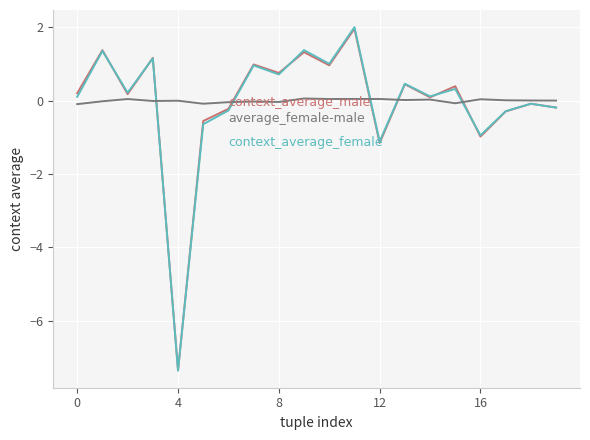

What is the greatest value displayed?

2.0